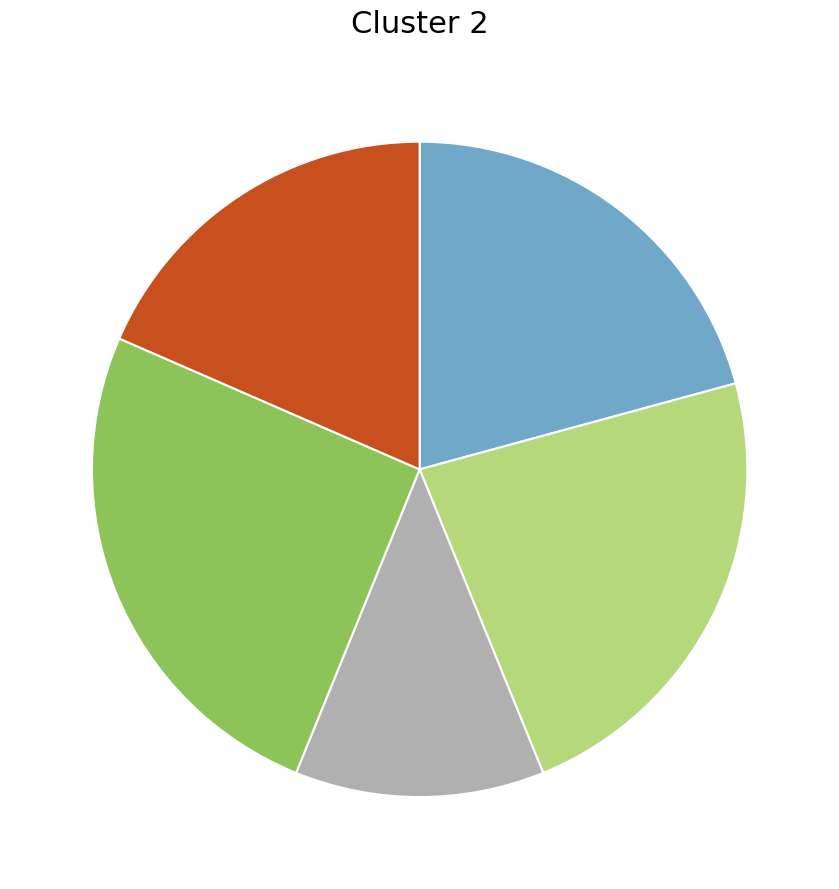

Is there a majority slice in this chart?

No